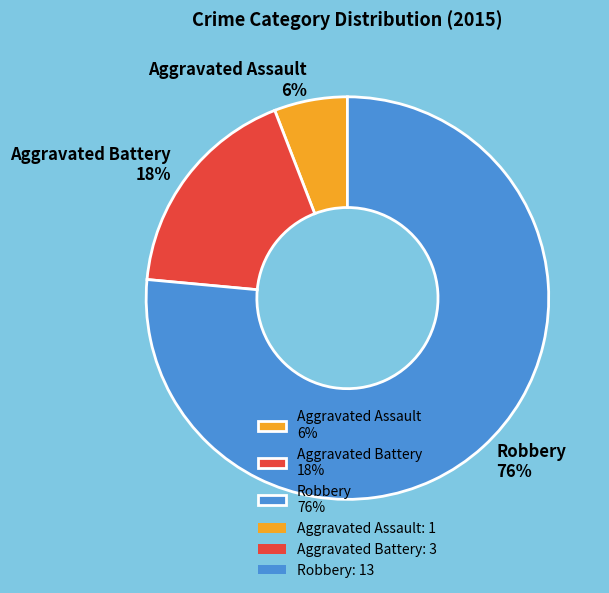

To the nearest percent, what is the combined percentage of Aggravated Assault 6% and Robbery 76%?

82%